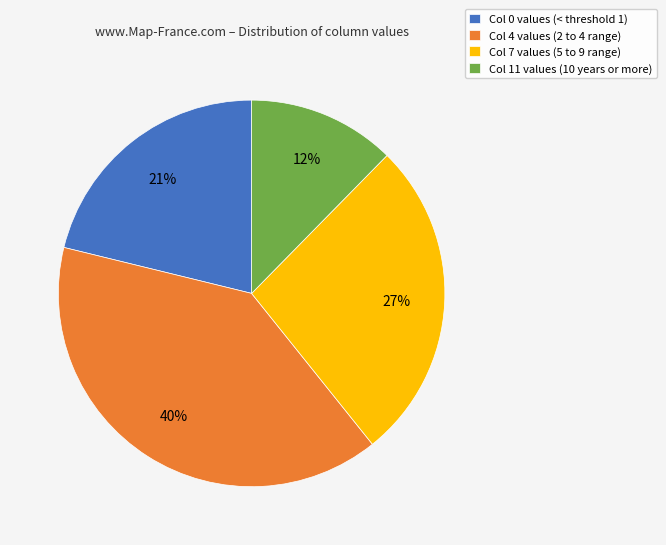

Is the sum of Col 4 values (2 to 4 range) and Col 11 values (10 years or more) greater than half?

Yes